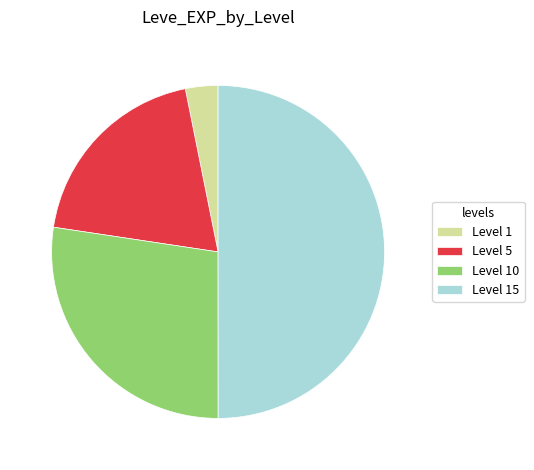

How many slices are in this pie chart?

4